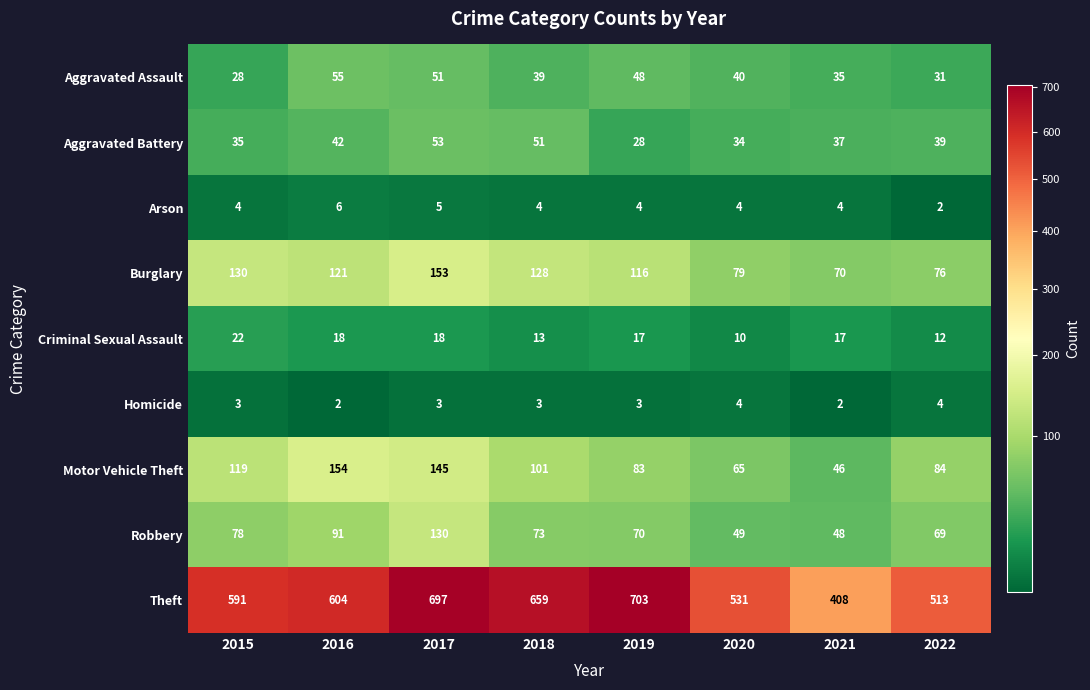

What is the average value of the Aggravated Battery series?

40